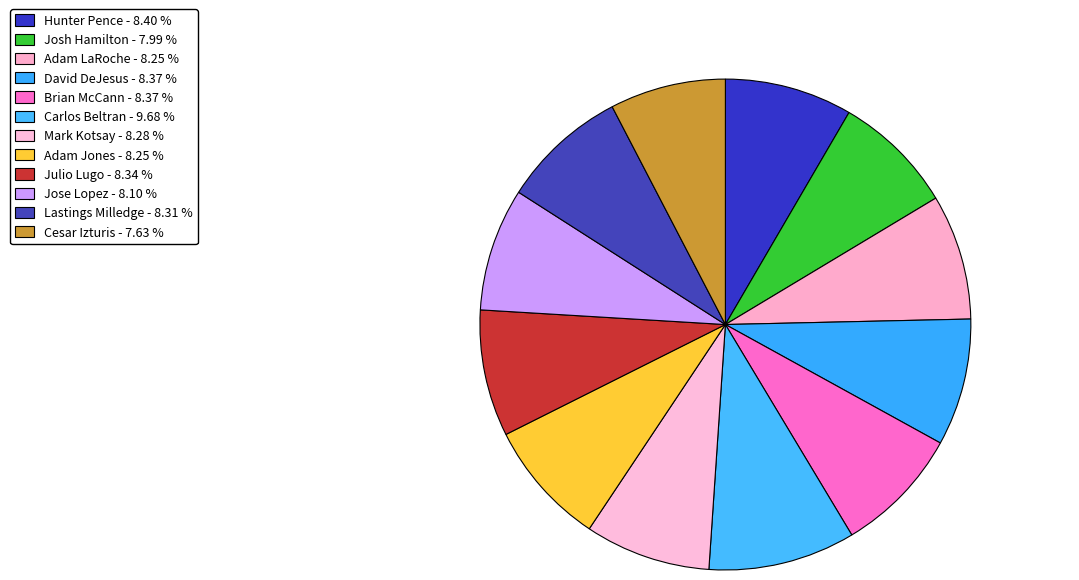

Is the sum of Brian McCann and Adam Jones greater than half?

No